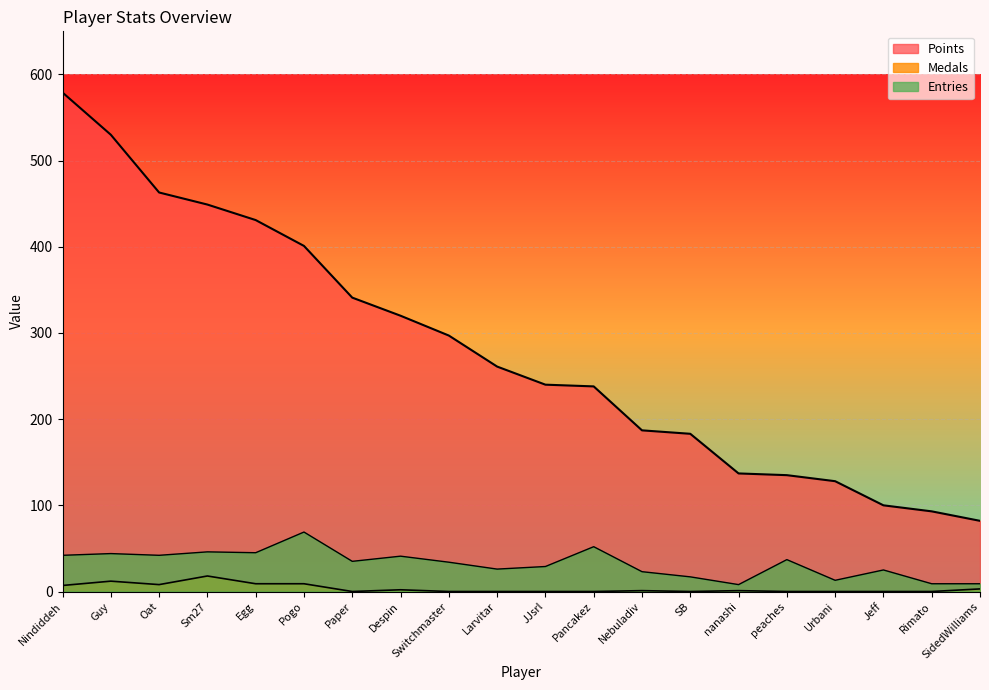

At which label does Entries reach its peak?

Pogo